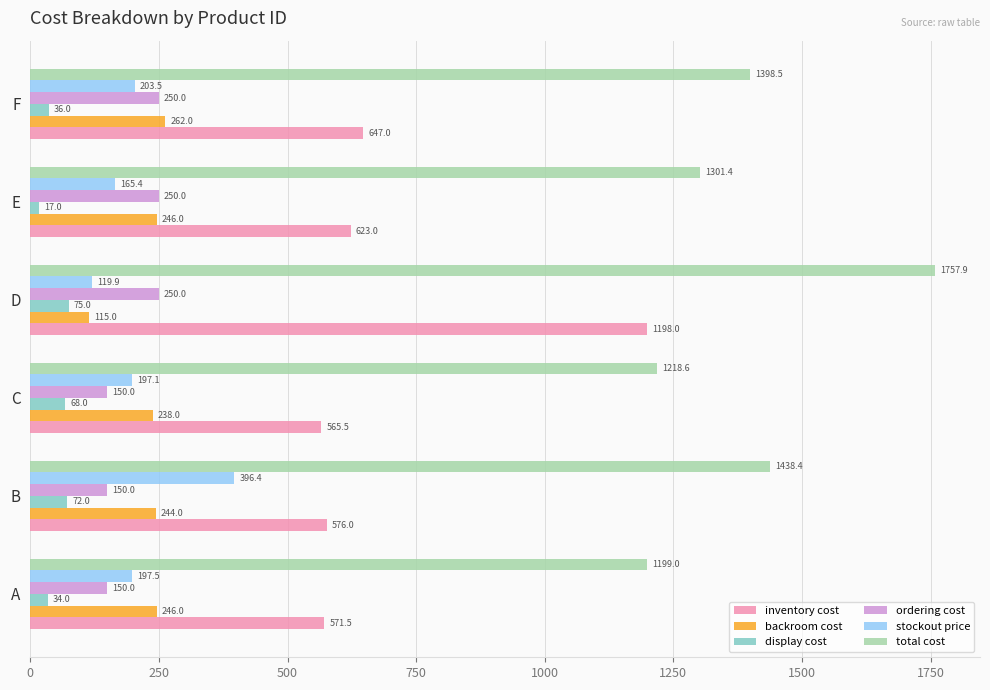

At which category is the sum across all series the highest?

D